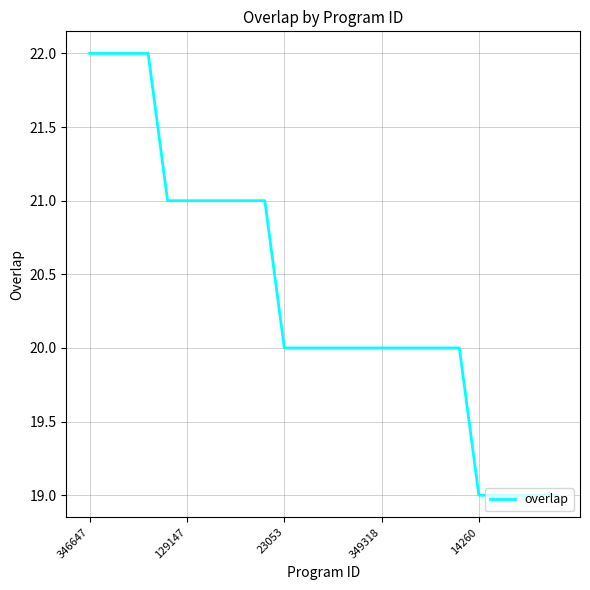

What is the maximum value shown in the chart?

22